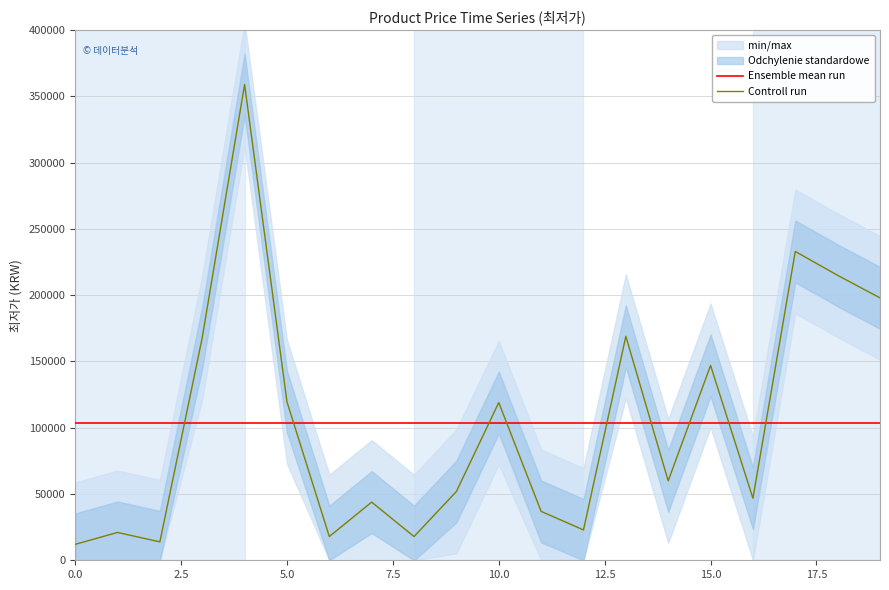

How many times do Ensemble mean run and Controll run cross each other?

9